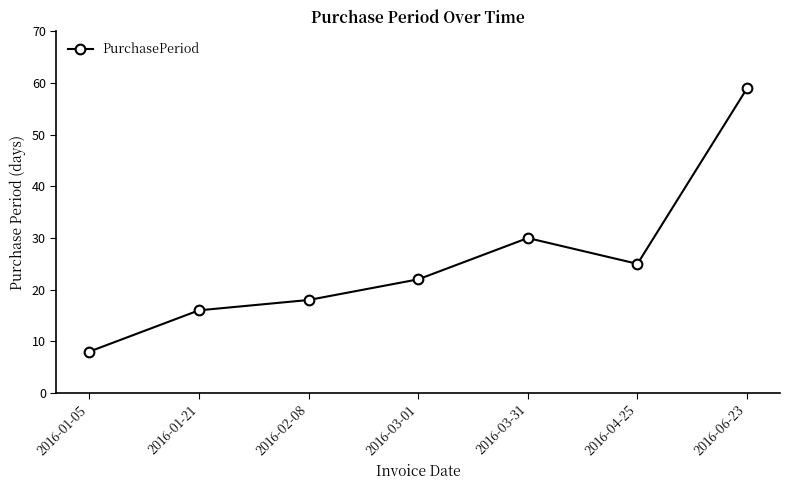

What is the label of the 6th point from the right?

2016-01-21